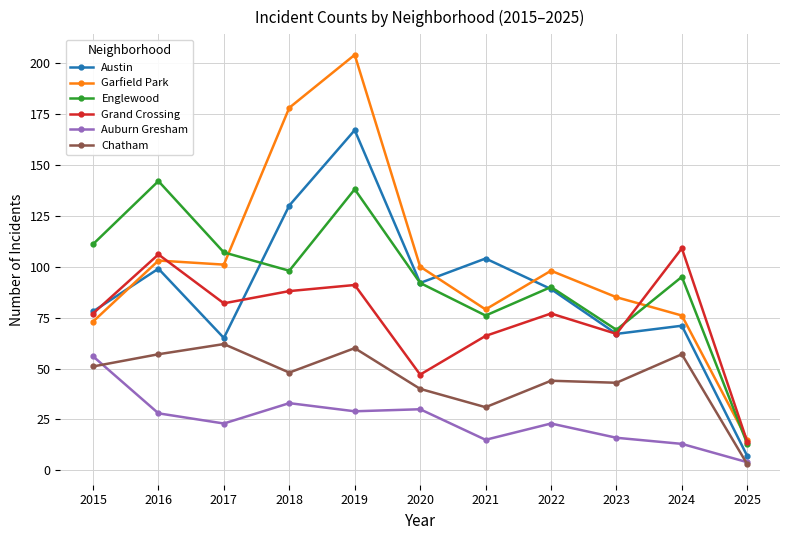

Reading right to left, transcribe all the data shown in this chart.

Austin: 7	71	67	89	104	92	167	130	65	99	78
Garfield Park: 15	76	85	98	79	100	204	178	101	103	73
Englewood: 13	95	69	90	76	92	138	98	107	142	111
Grand Crossing: 14	109	67	77	66	47	91	88	82	106	77
Auburn Gresham: 4	13	16	23	15	30	29	33	23	28	56
Chatham: 3	57	43	44	31	40	60	48	62	57	51